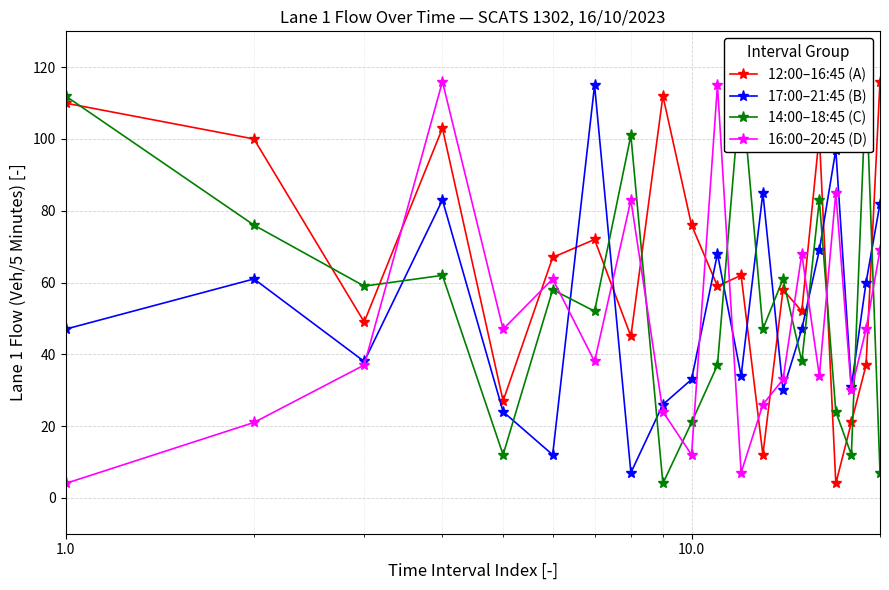

Which series ends up on top after the final intersection of 17:00–21:45 (B) and 12:00–16:45 (A)?

12:00–16:45 (A)